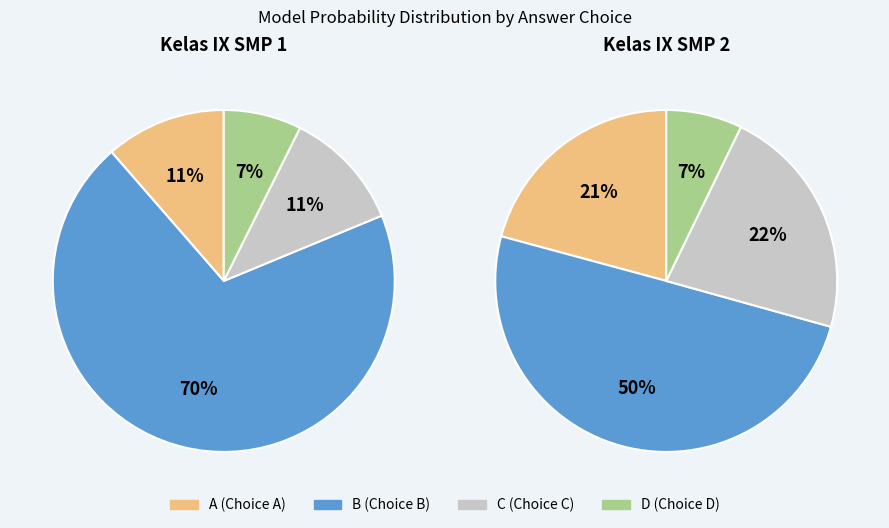

To the nearest percent, what is the average slice percentage?

25%